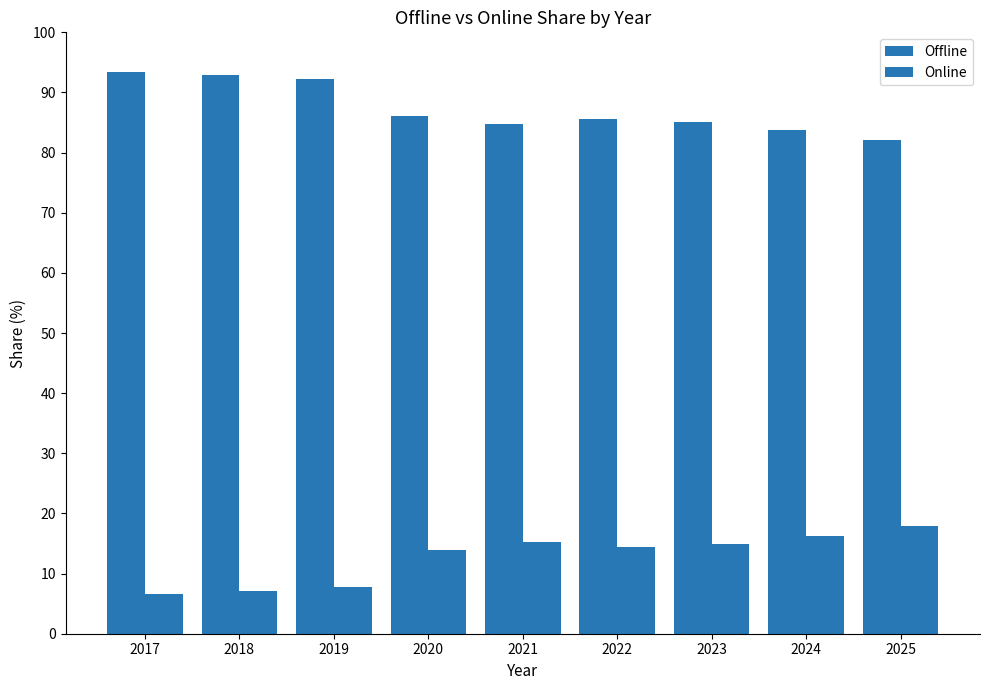

Which label corresponds to the smallest value in the chart?

2017